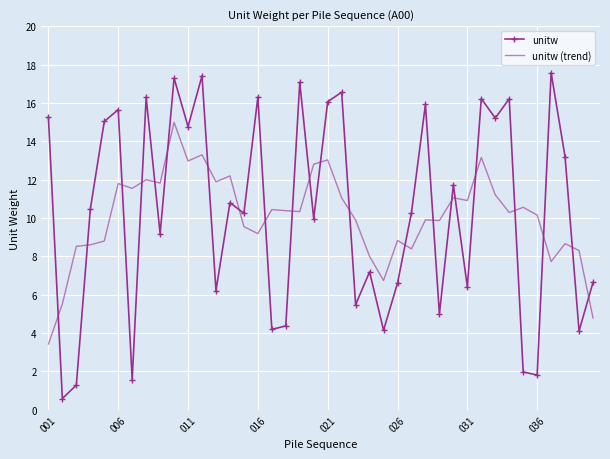

Which series has the largest range (max minus min)?

unitw